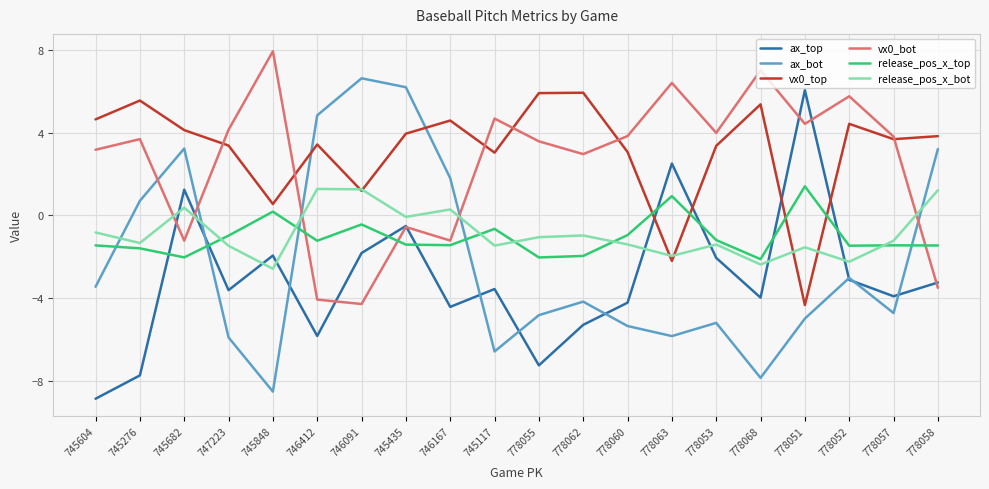

Between 745276 and 746091, which series saw the biggest shift?

vx0_bot